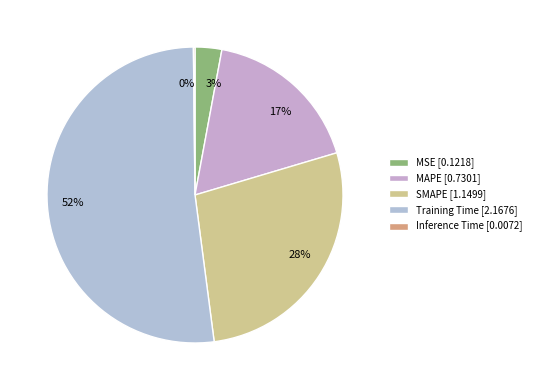

Does any single category account for the majority?

Yes